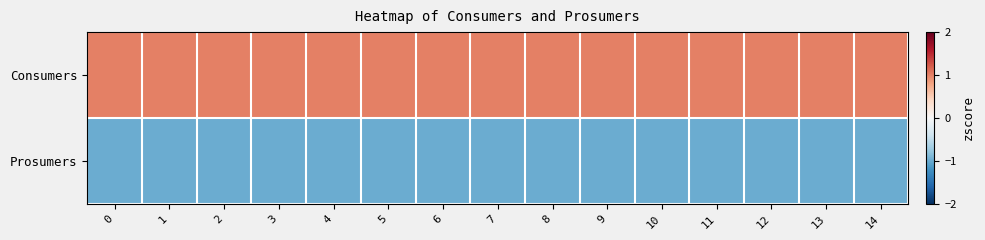

Rank the series by their average value, from highest to lowest.

Consumers, Prosumers